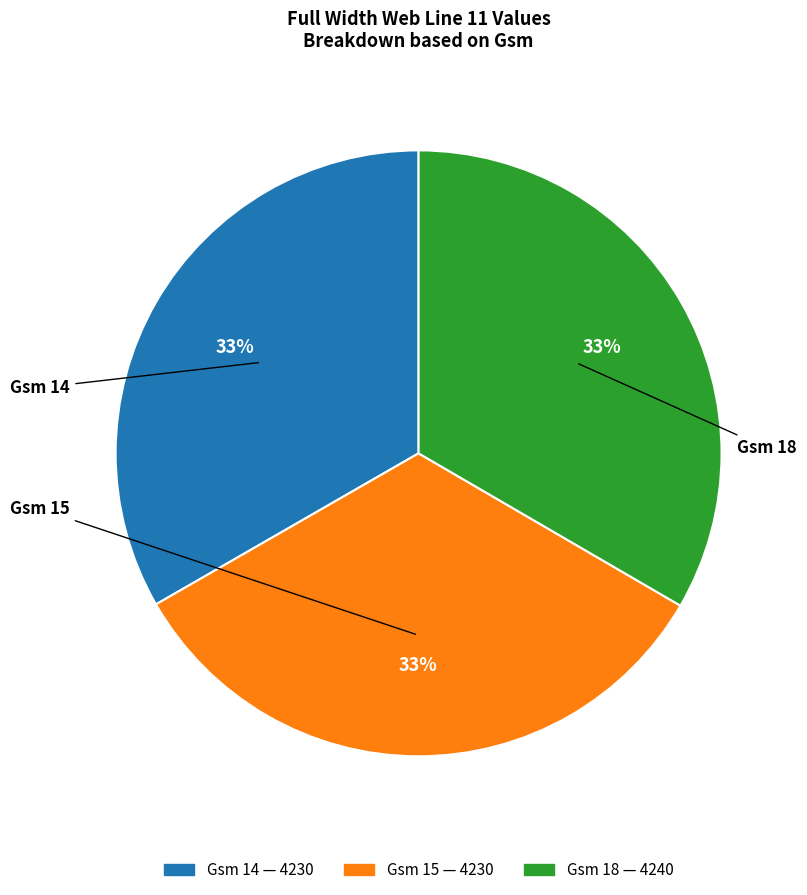

Which slice is the smallest?

14